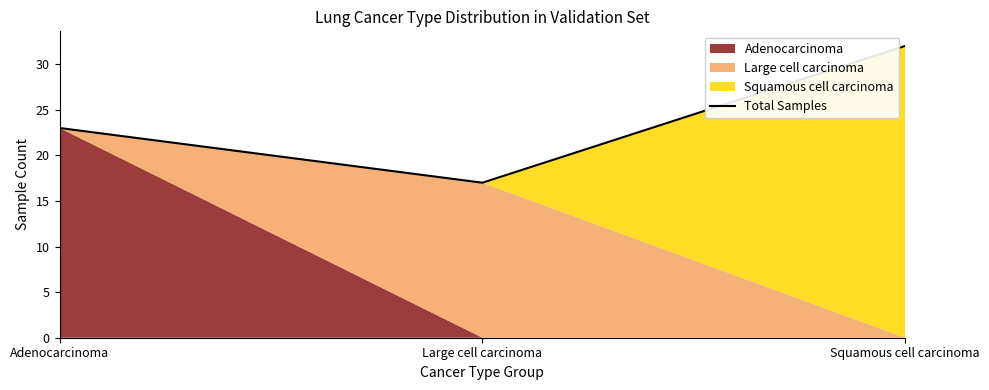

What is the change in value from Large cell carcinoma to Squamous cell carcinoma?

+15